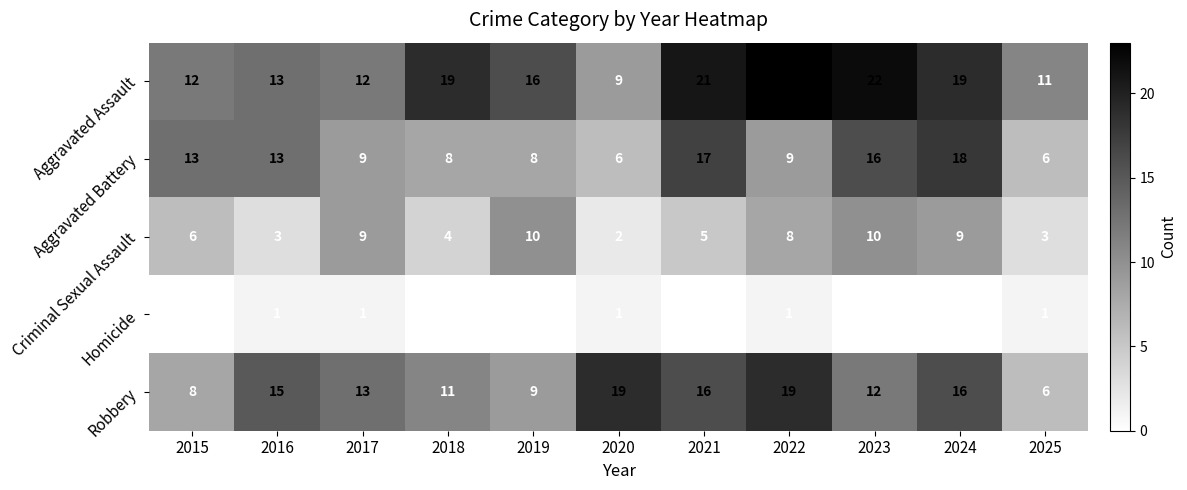

Rank the series by their maximum value, from highest to lowest.

Aggravated Assault, Robbery, Aggravated Battery, Criminal Sexual Assault, Homicide